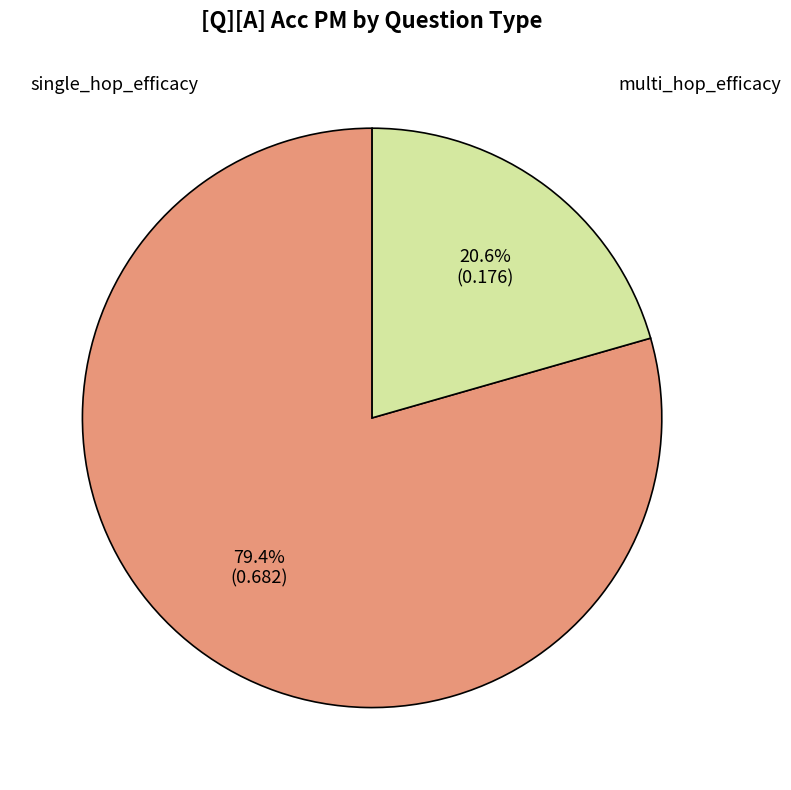

How much of the chart is everything except single_hop_efficacy?

20.6%